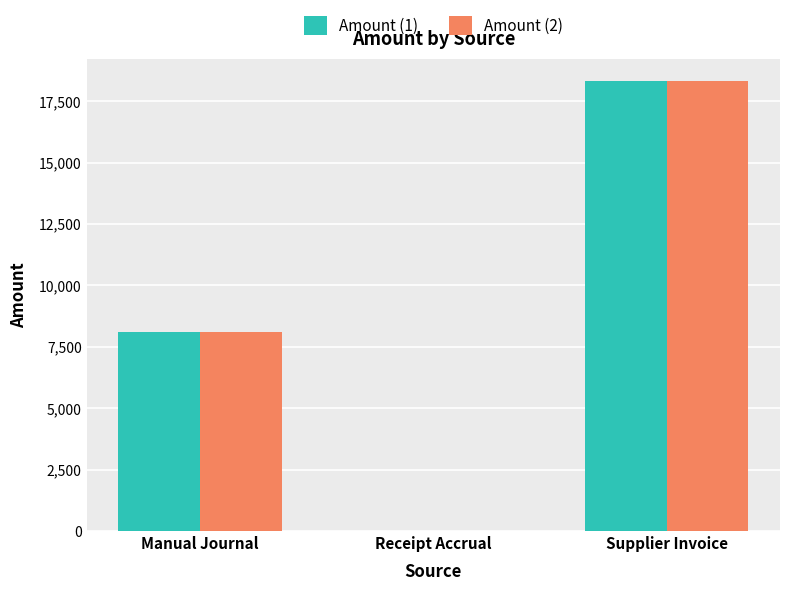

How many groups of bars are there?

3